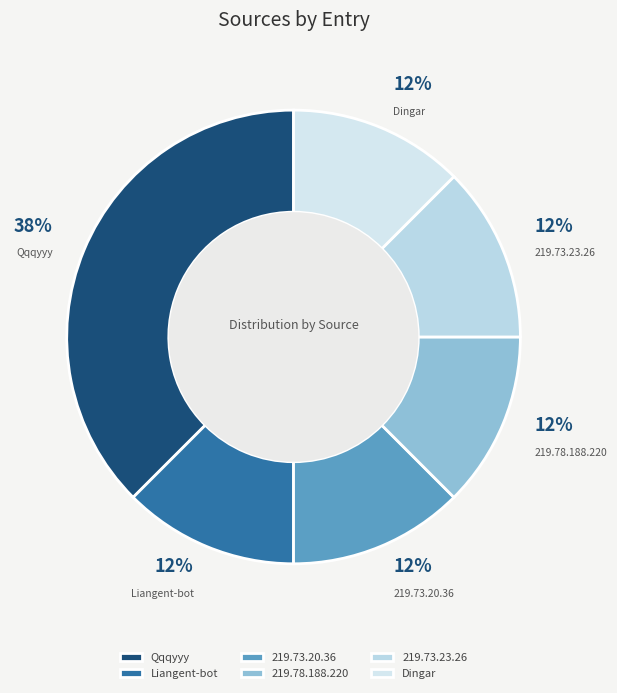

What is the ratio of the value at 219.73.23.26 to the value at Liangent-bot?

1.0